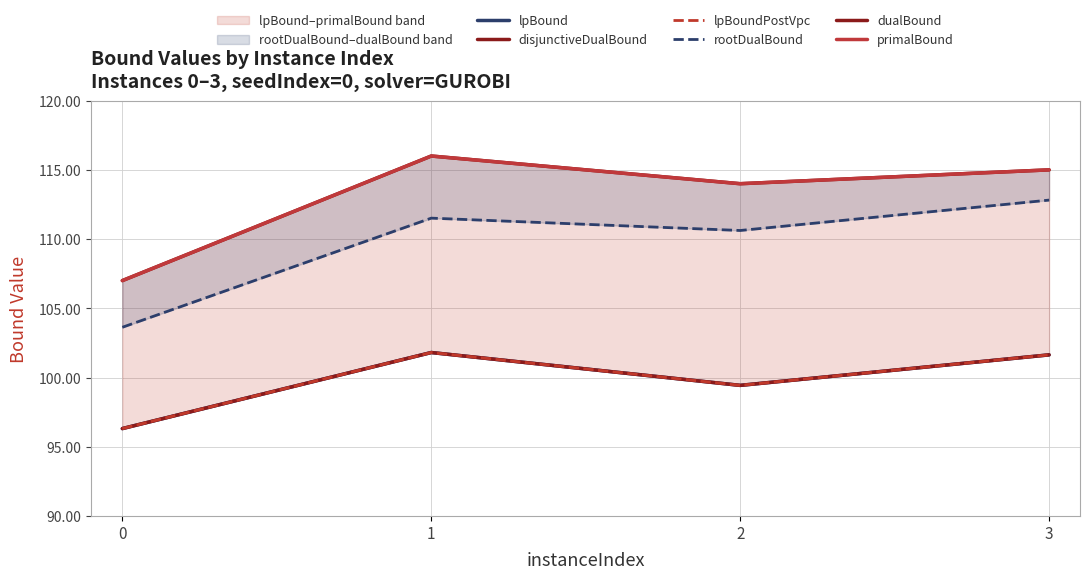

What are all the series names shown in the legend?

lpBound, disjunctiveDualBound, lpBoundPostVpc, rootDualBound, dualBound, primalBound